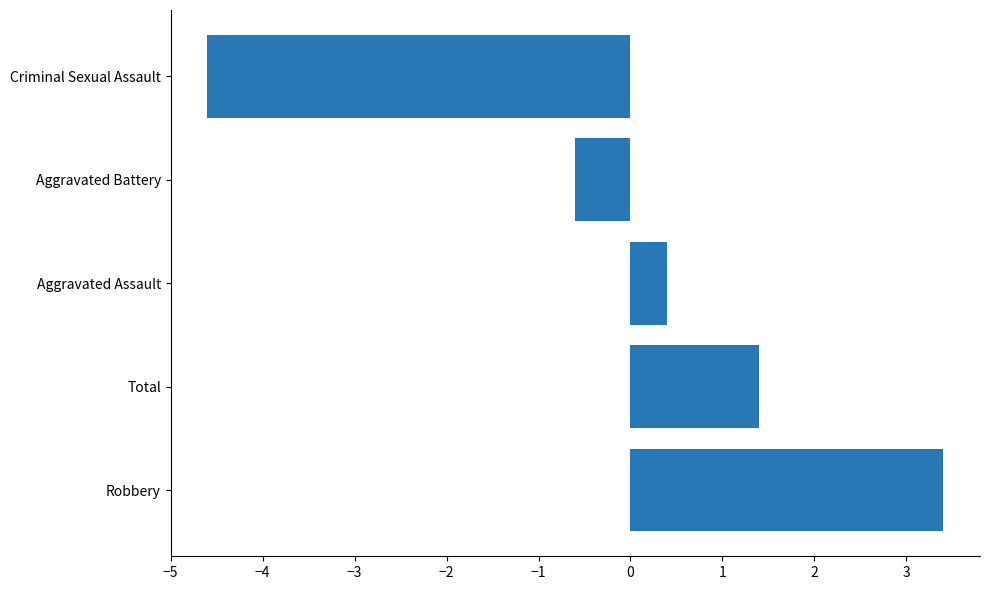

The chart shows a value of 1.4 at Total. True or false?

True